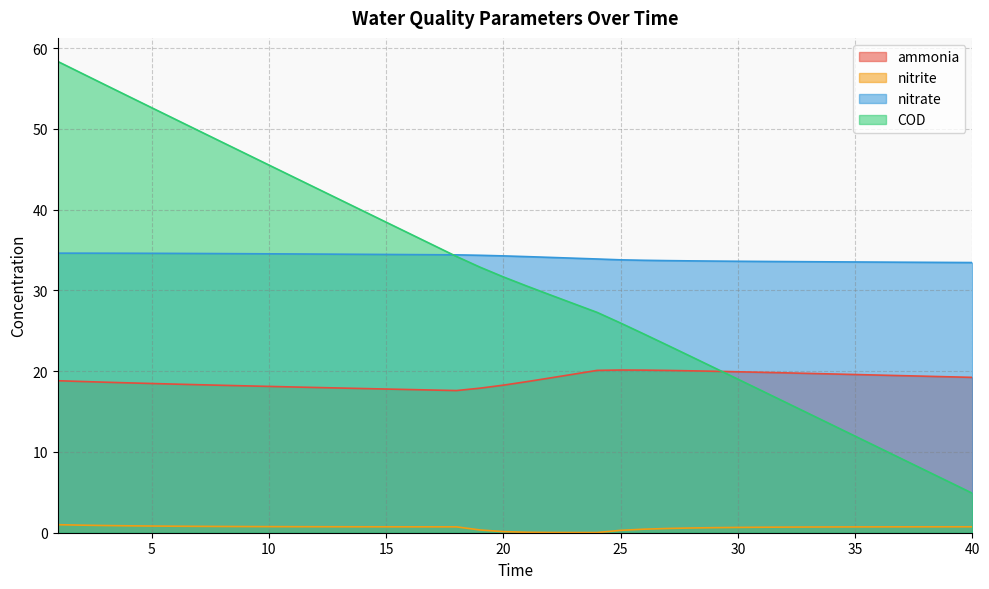

What value does the COD series have at 4?

54.1